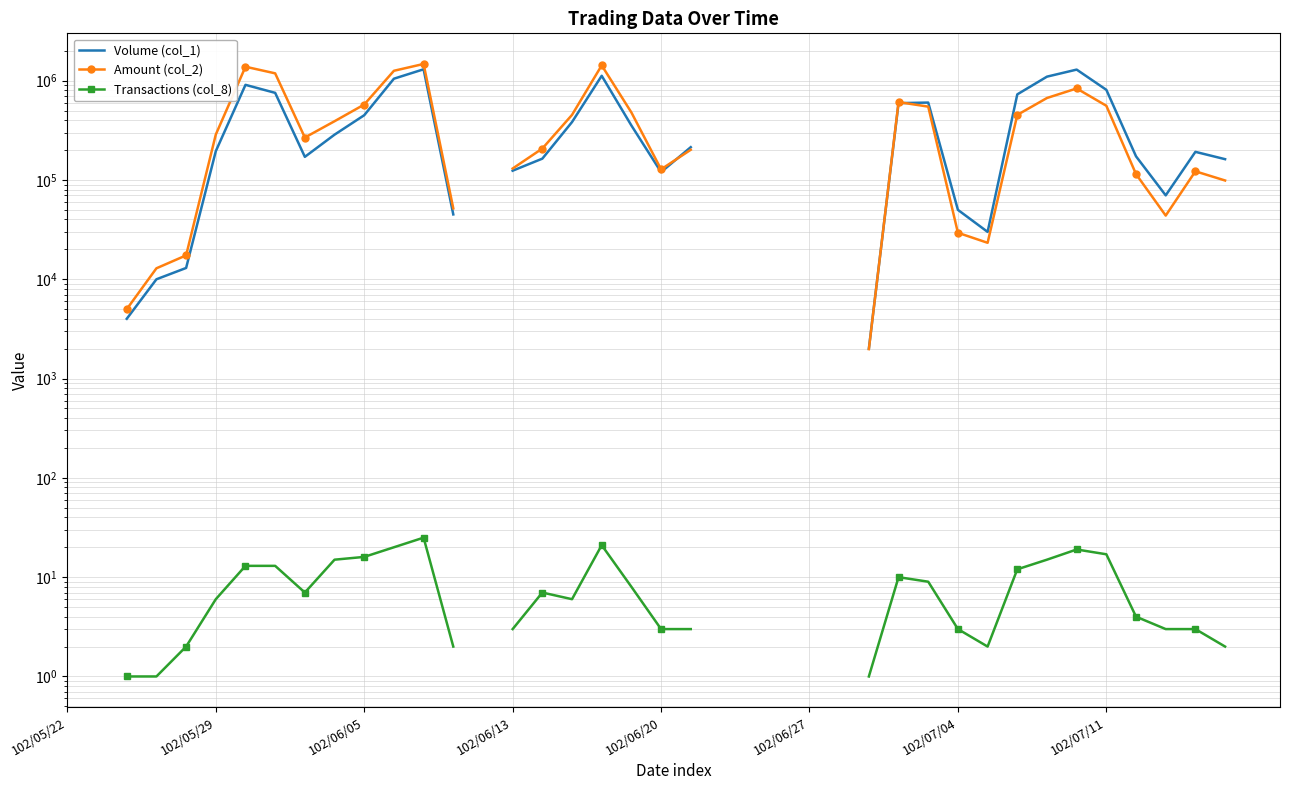

True or false: Transactions (col_8) has a value of 2.9 at 17.

False